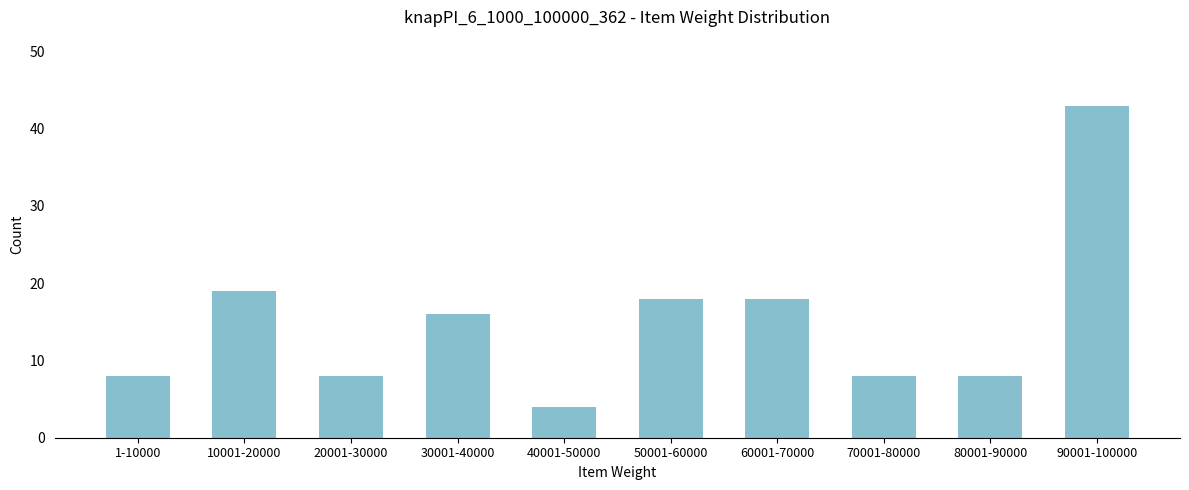

Reading left to right, extract all data points from this chart.

1-10000=8	10001-20000=19	20001-30000=8	30001-40000=16	40001-50000=4	50001-60000=18	60001-70000=18	70001-80000=8	80001-90000=8	90001-100000=43